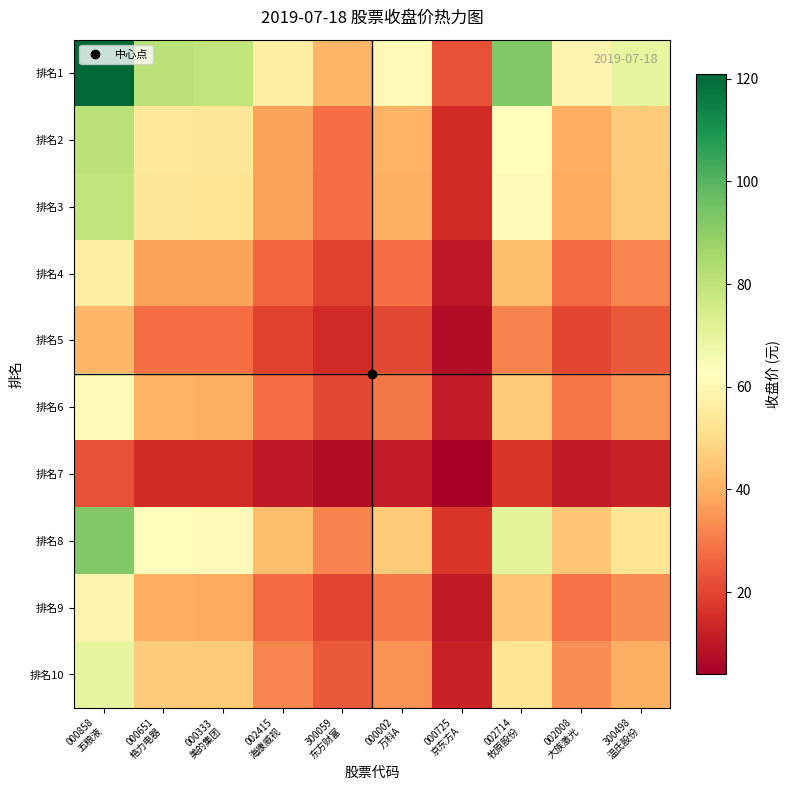

At which category is the sum across all series the highest?

000858
五粮液